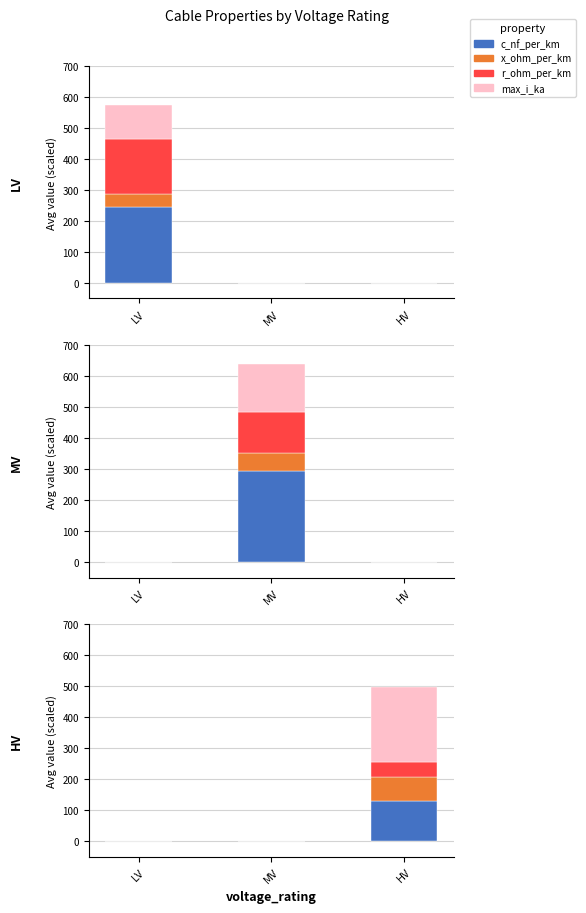

At which label does c_nf_per_km reach its minimum?

LV